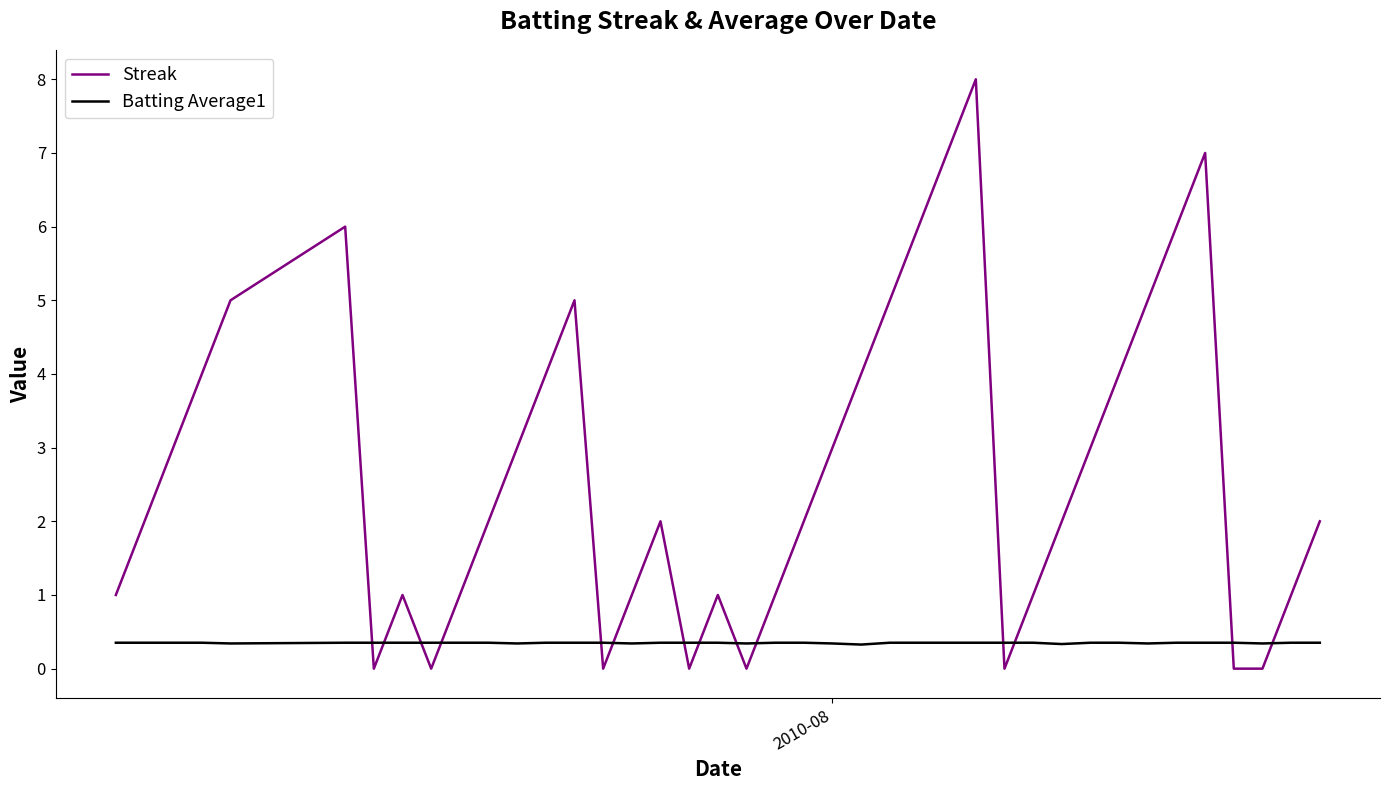

After their last crossing, which series has the higher values: Streak or Batting Average1?

Streak